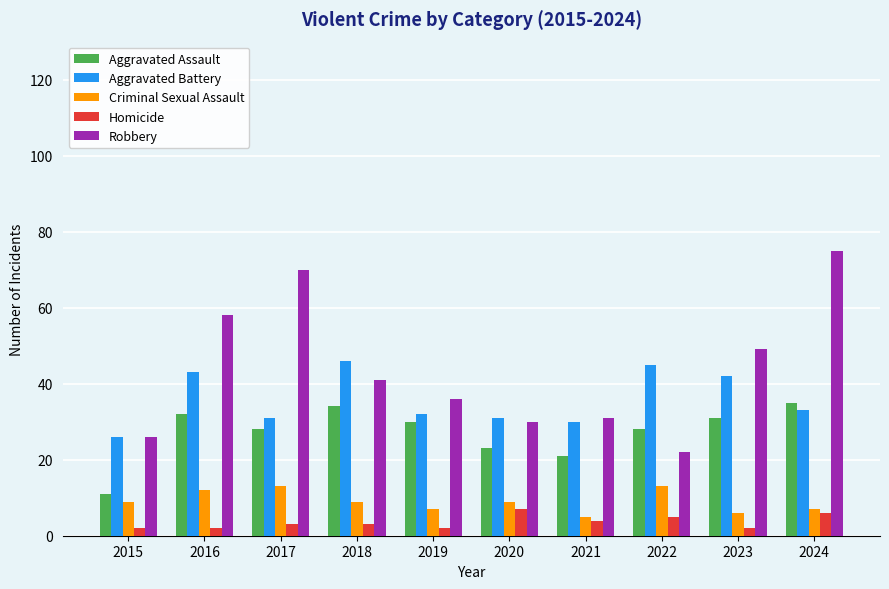

What are all the series names shown in the legend?

Aggravated Assault, Aggravated Battery, Criminal Sexual Assault, Homicide, Robbery